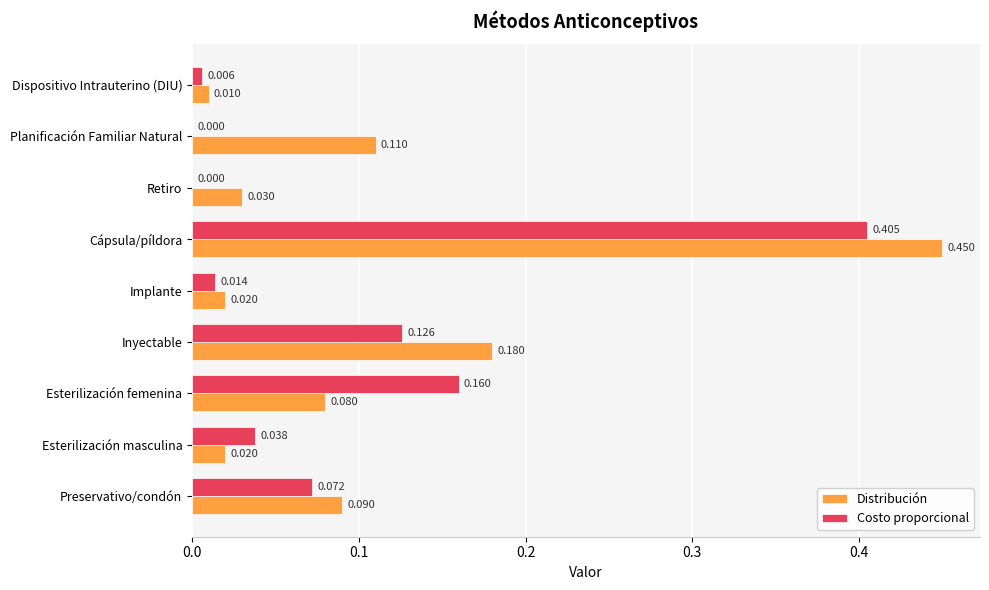

At which label is Distribución closest to 0?

Dispositivo Intrauterino (DIU)